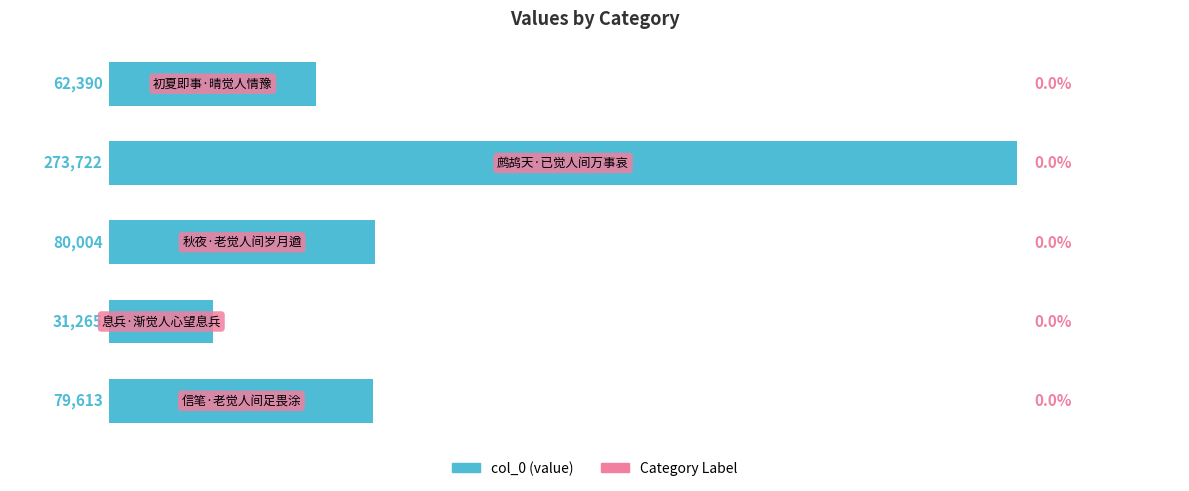

What is the difference between the maximum and second lowest values?

211332